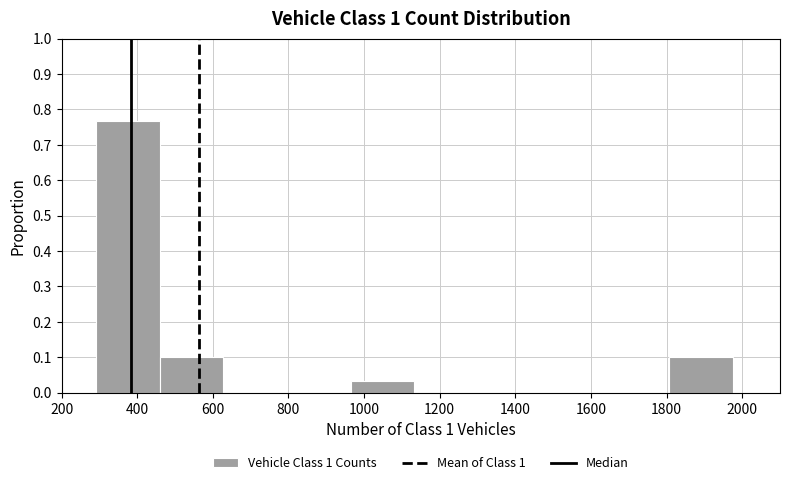

Reading left to right, transcribe this chart: for each bar, give the range it covers on the x-axis and its height. Neither the bar edges nor the heights are printed on the chart, so give them approximately, as read against the axes.

300 to 460: 0.77
460 to 620: 0.10
620 to 800: 0
800 to 960: 0
960 to 1140: 0.03
1140 to 1300: 0
1300 to 1460: 0
1460 to 1640: 0
1640 to 1800: 0
1800 to 1980: 0.10